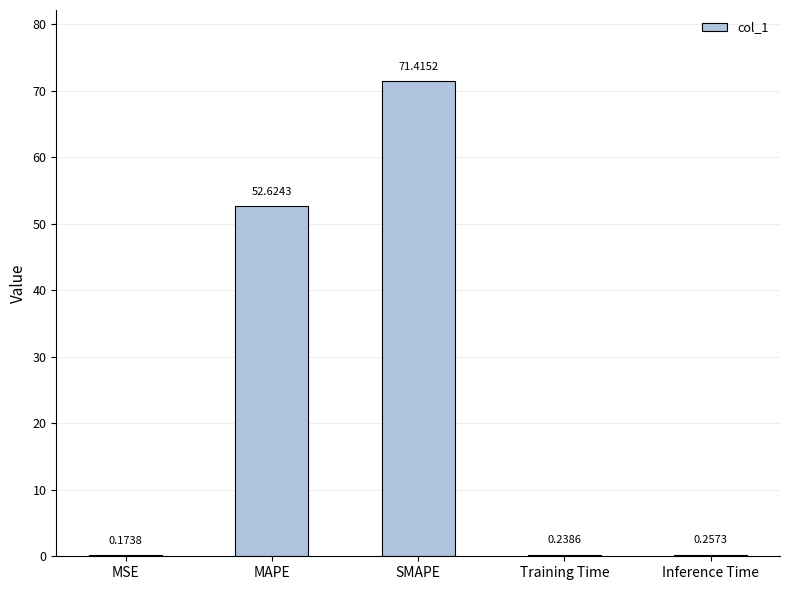

Which has a higher value, MAPE or Inference Time?

MAPE